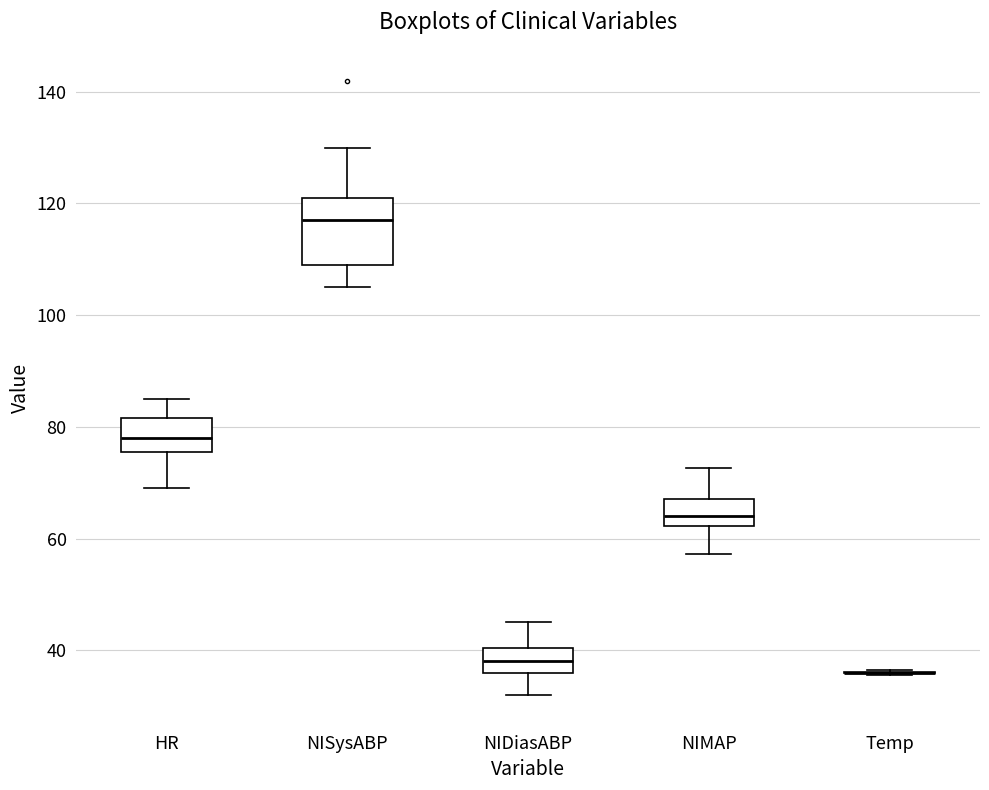

Where does the median line of the box for NIDiasABP sit on the y-axis? The values are not printed on the chart, so give them approximately, as read against the axis.

38